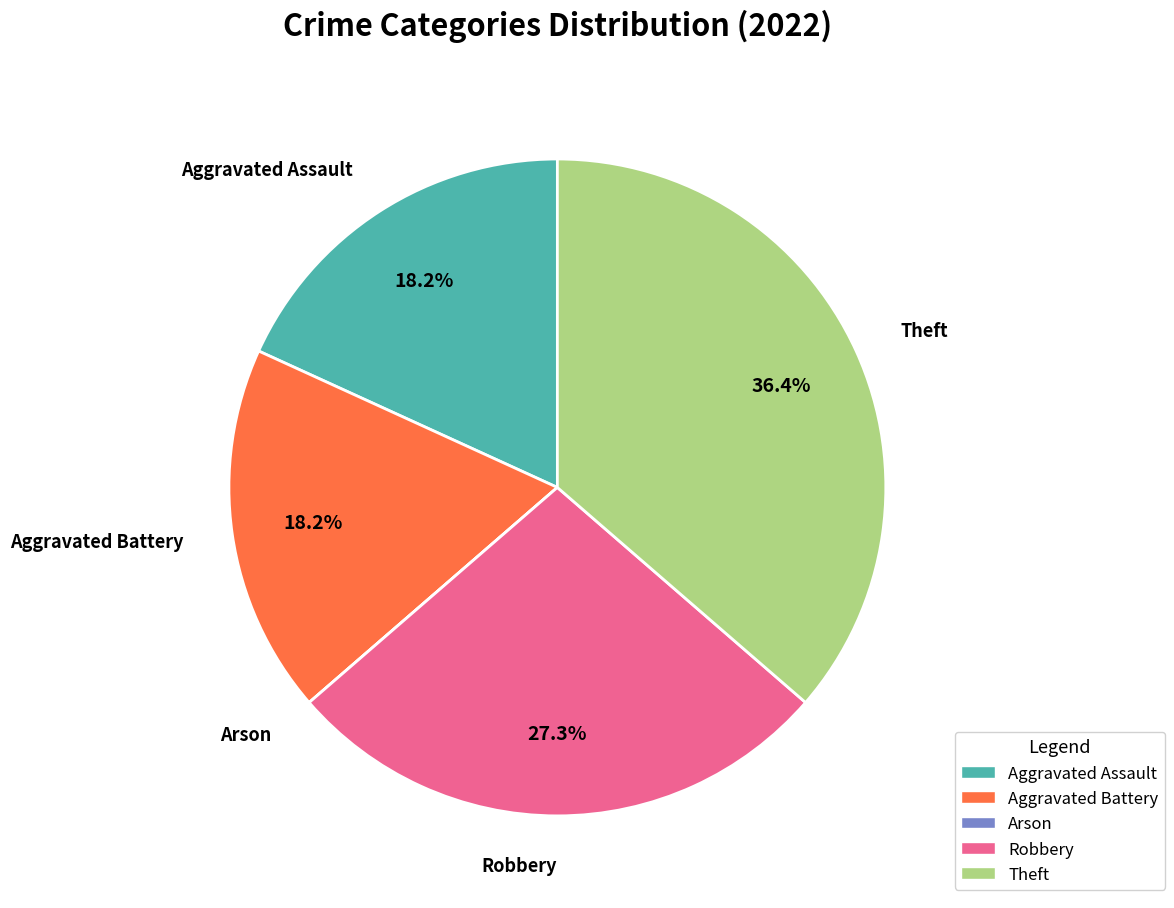

Which slice is the largest?

Theft